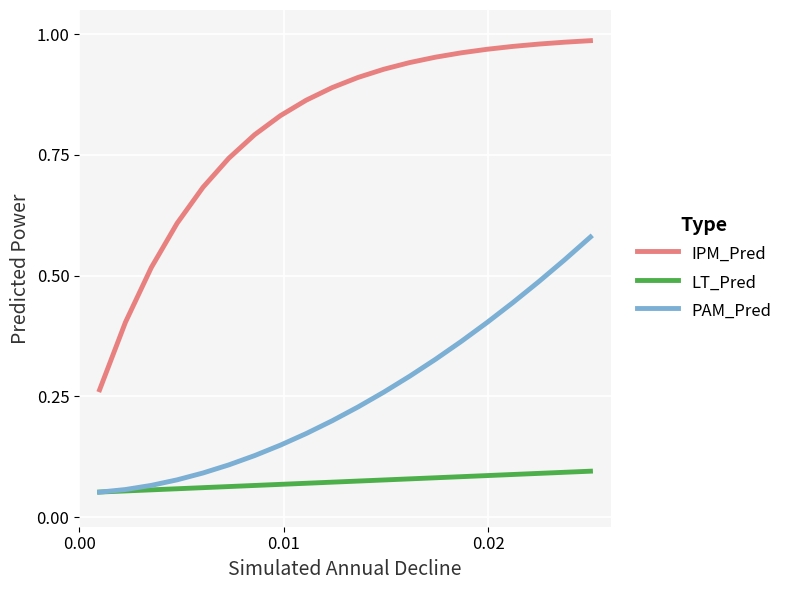

What are all the series names shown in the legend?

IPM_Pred, LT_Pred, PAM_Pred